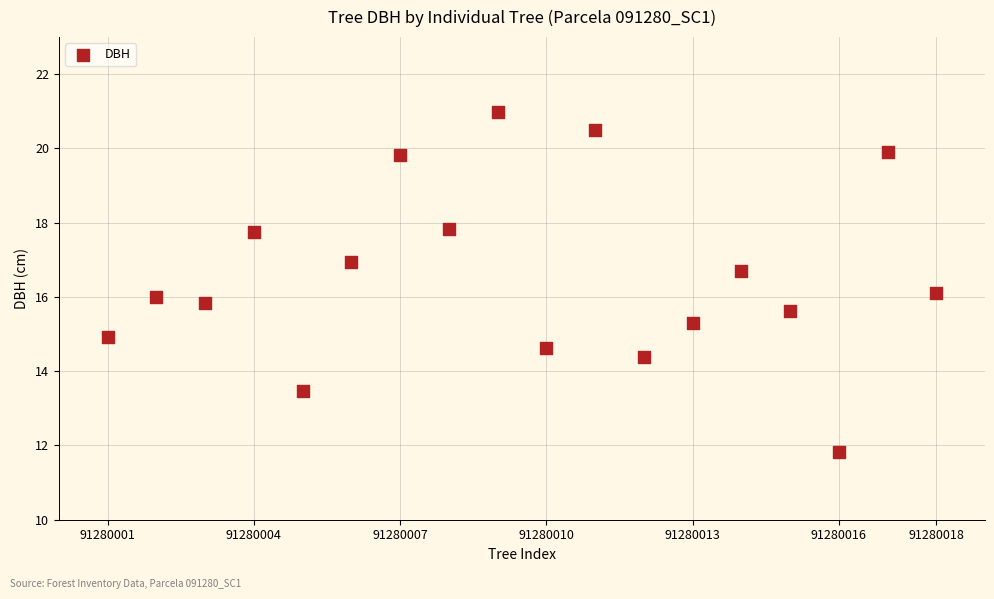

What is the range of X values (max minus min)?

17.0